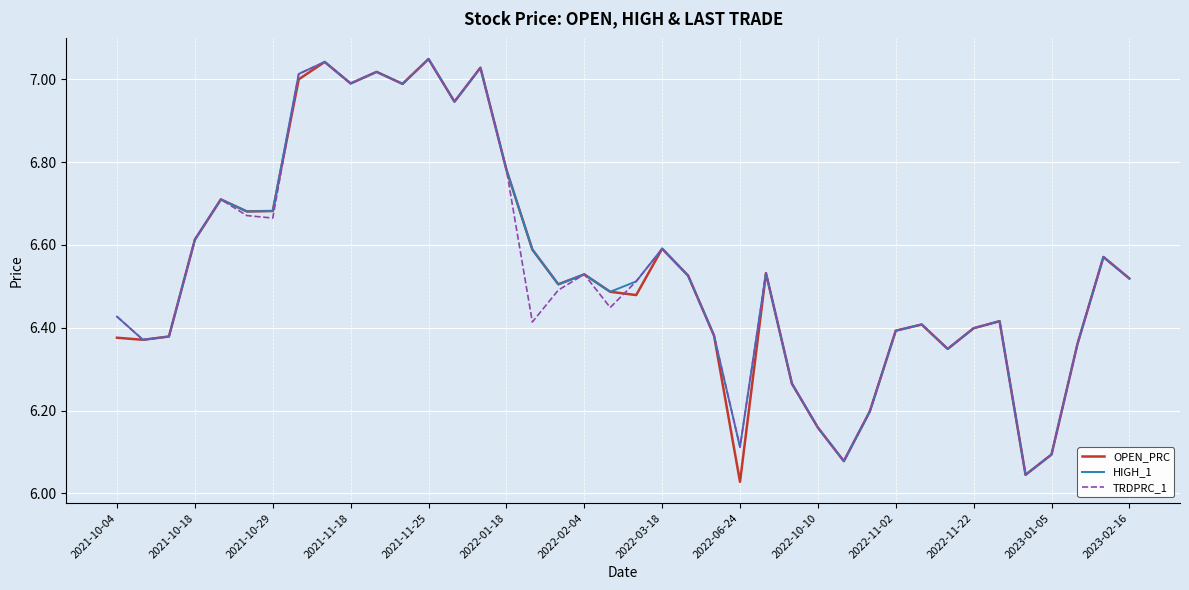

Which series has the widest spread of values?

OPEN_PRC